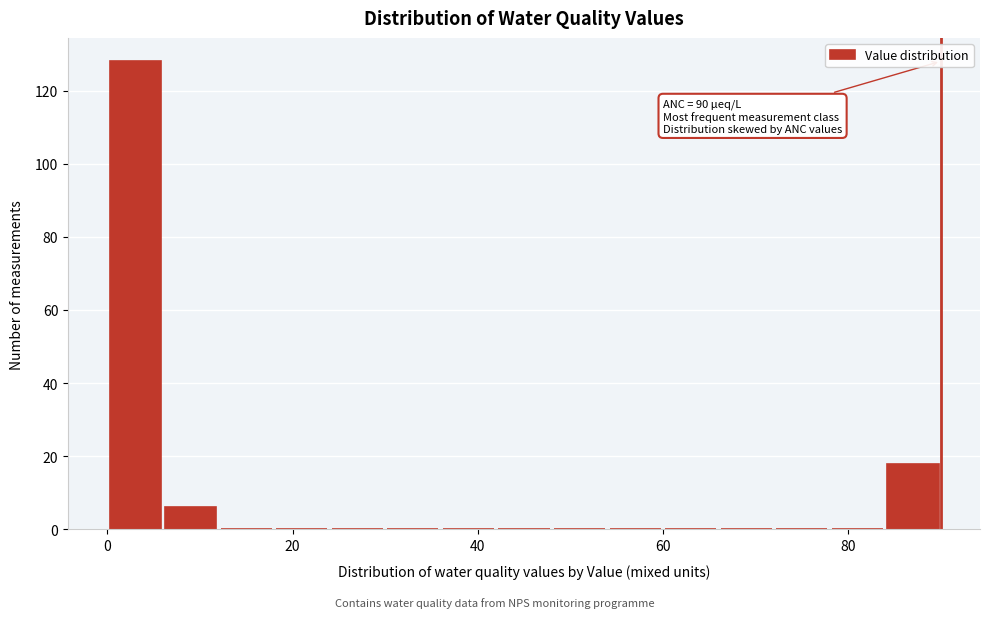

Around what value on the x-axis is the tallest bar? Give the approximate position of its centre, as read against the axis.

4